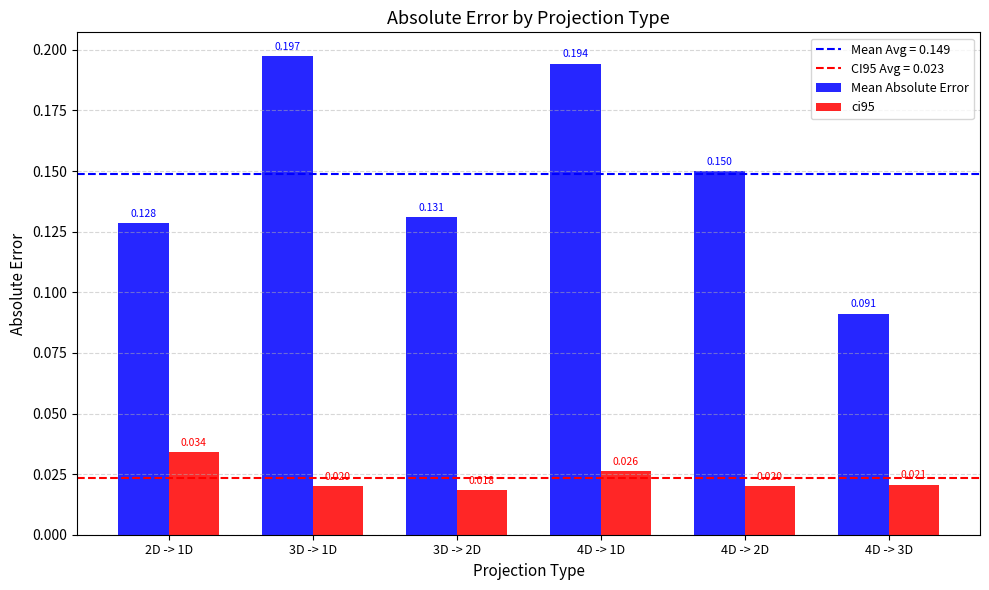

Between 3D -> 1D and 4D -> 3D, which series saw the biggest shift?

Mean Absolute Error